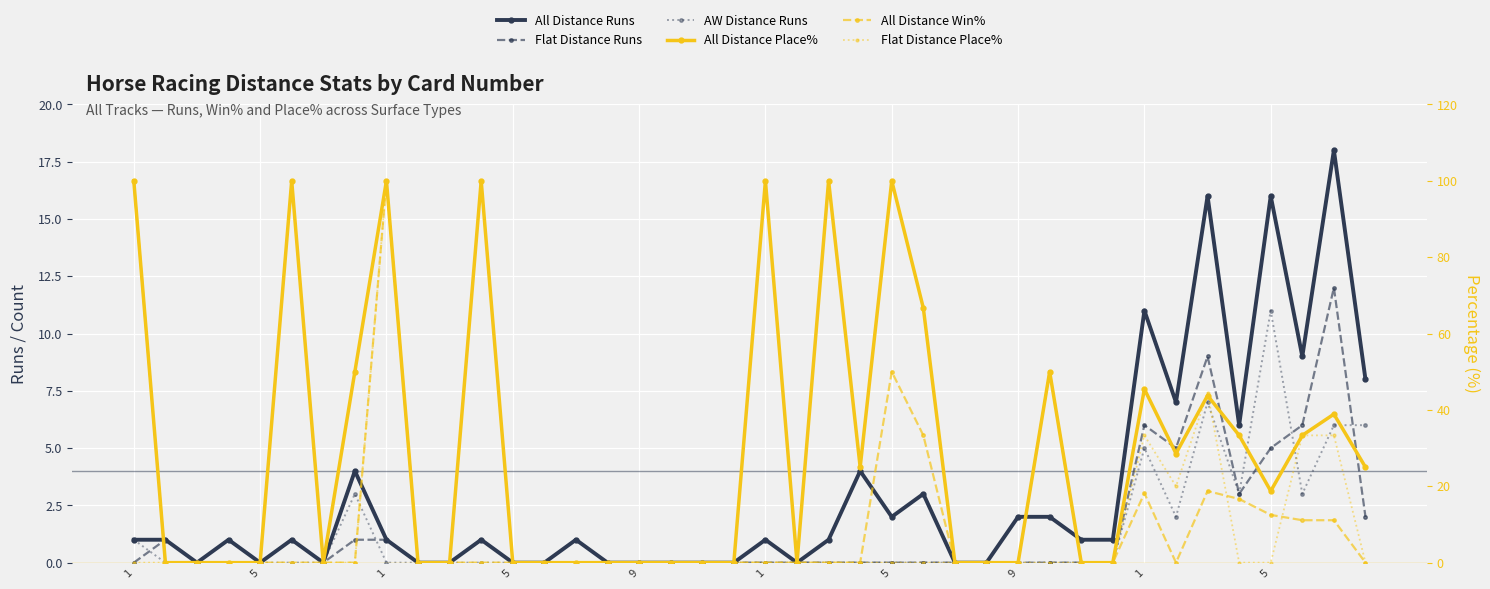

Where is the first local maximum for Flat Distance Place%?

1